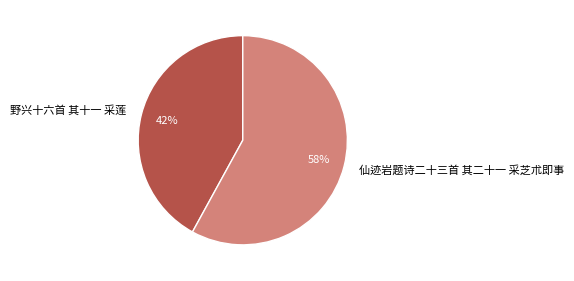

Which slice is the smallest?

野兴十六首 其十一 采莲